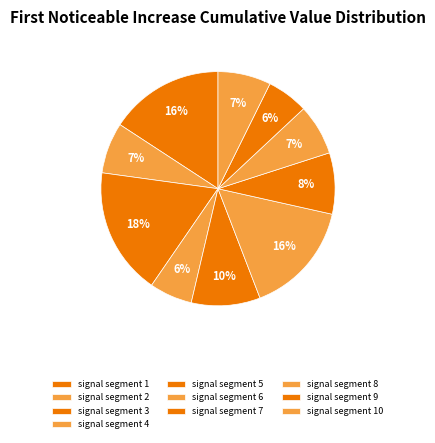

To the nearest percent, what is the difference between the signal segment 5 and signal segment 8 slice percentages?

3%